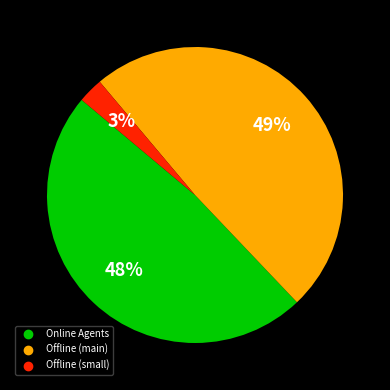

To the nearest percent, what is the difference between the largest and smallest slice percentages?

46%